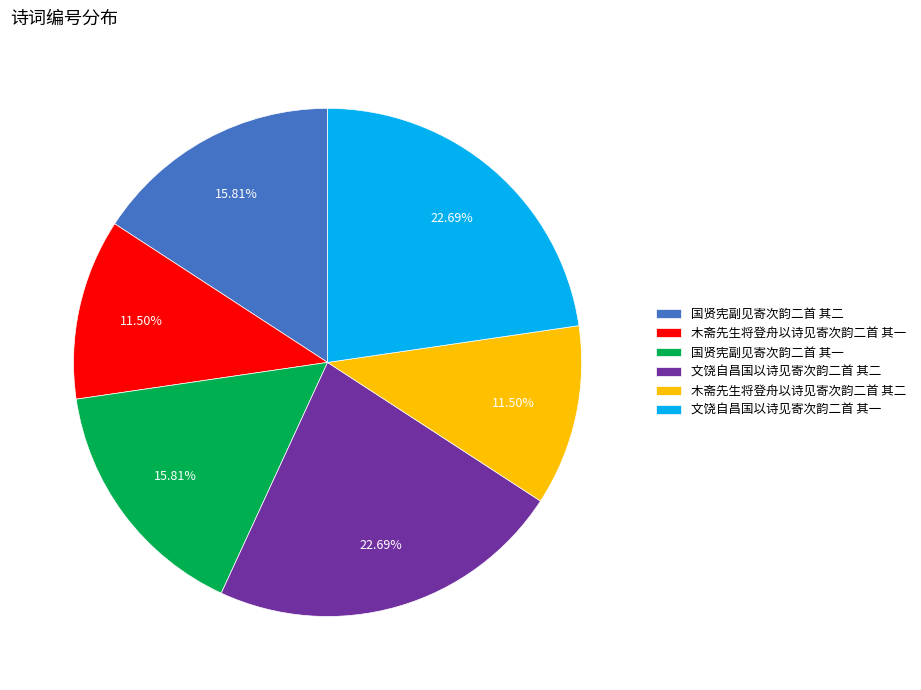

What percentage is the 国贤宪副见寄次韵二首 其二 slice, to the nearest percent?

16%